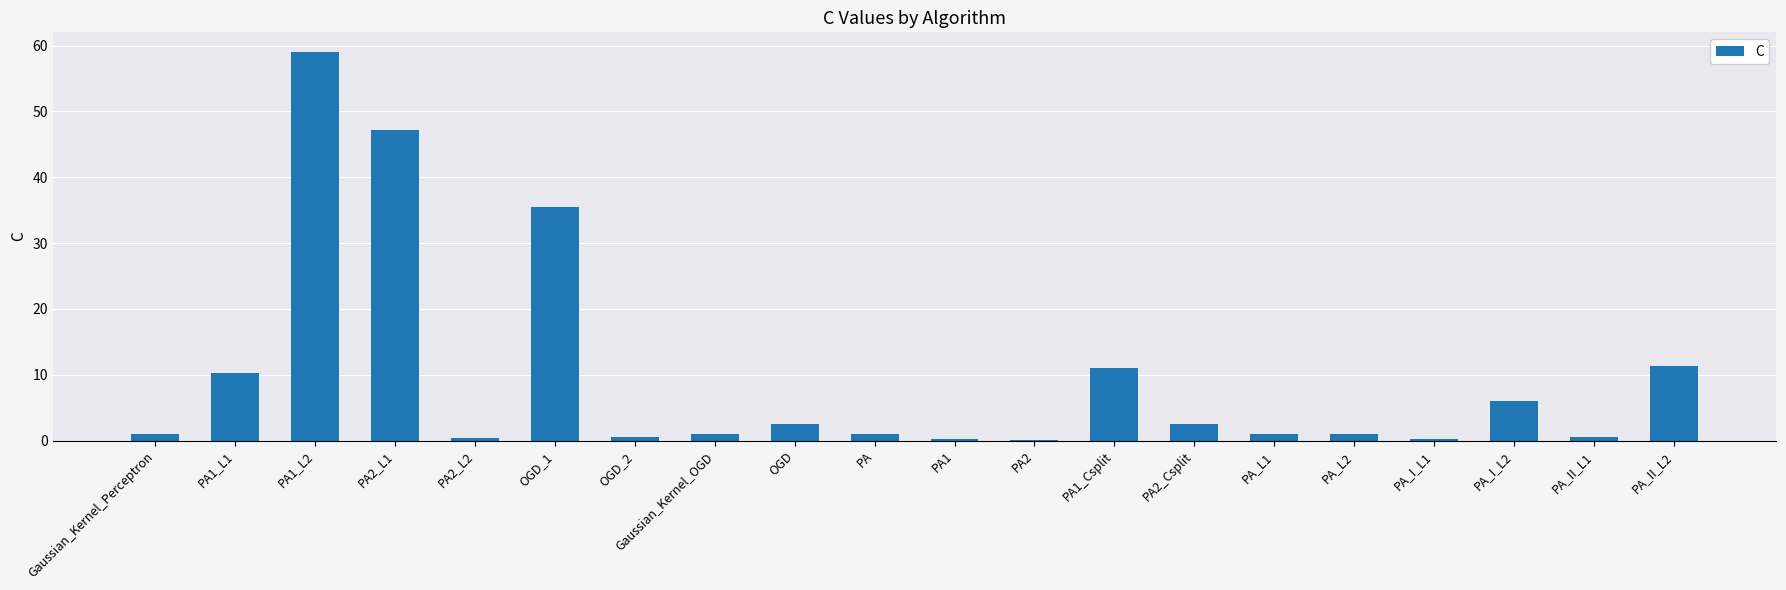

Which label corresponds to the largest value in the chart?

PA1_L2